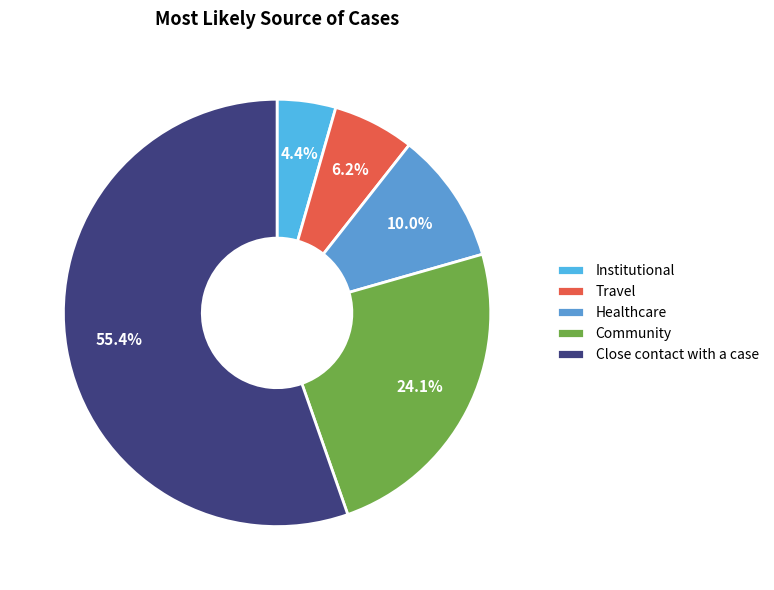

Which has a higher value, Institutional or Close contact with a case?

Close contact with a case